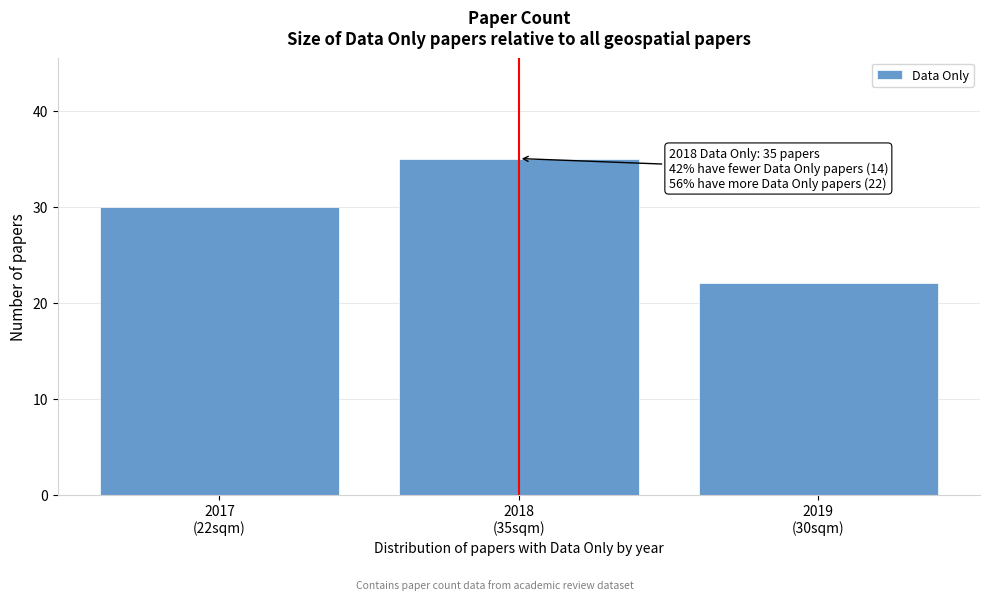

Reading right to left, what are all the values shown in this chart?

22	35	30